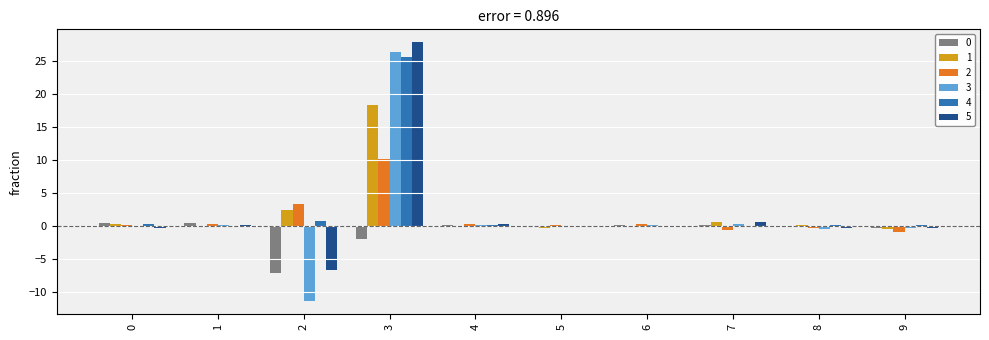

At which label does 2 reach its peak?

3